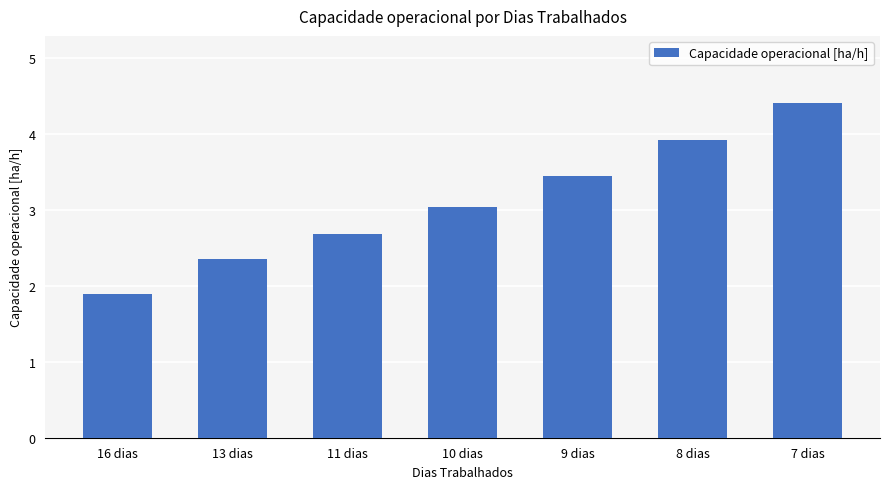

Rank the categories by value from highest to lowest.

7 dias, 8 dias, 9 dias, 10 dias, 11 dias, 13 dias, 16 dias